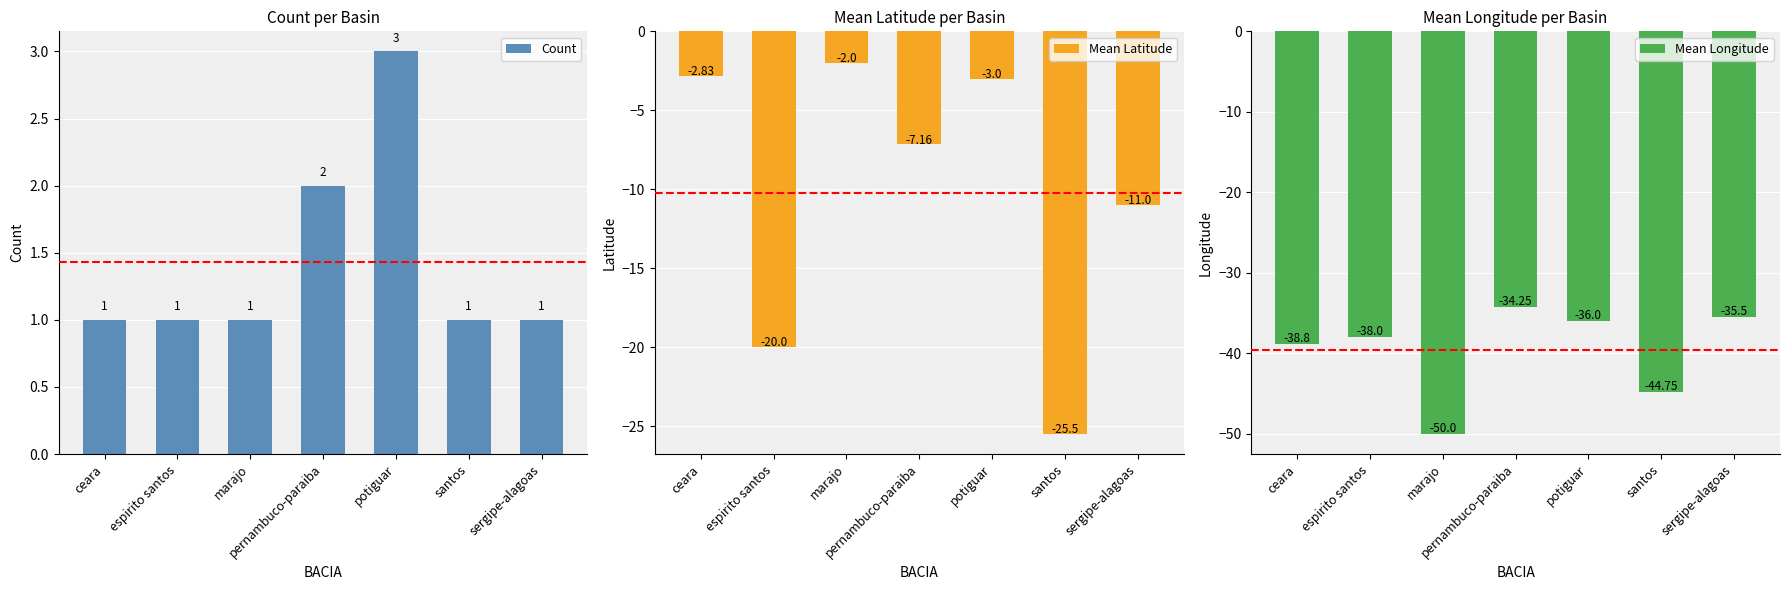

Rank the series by their average value, from highest to lowest.

Count, Mean Latitude, Mean Longitude